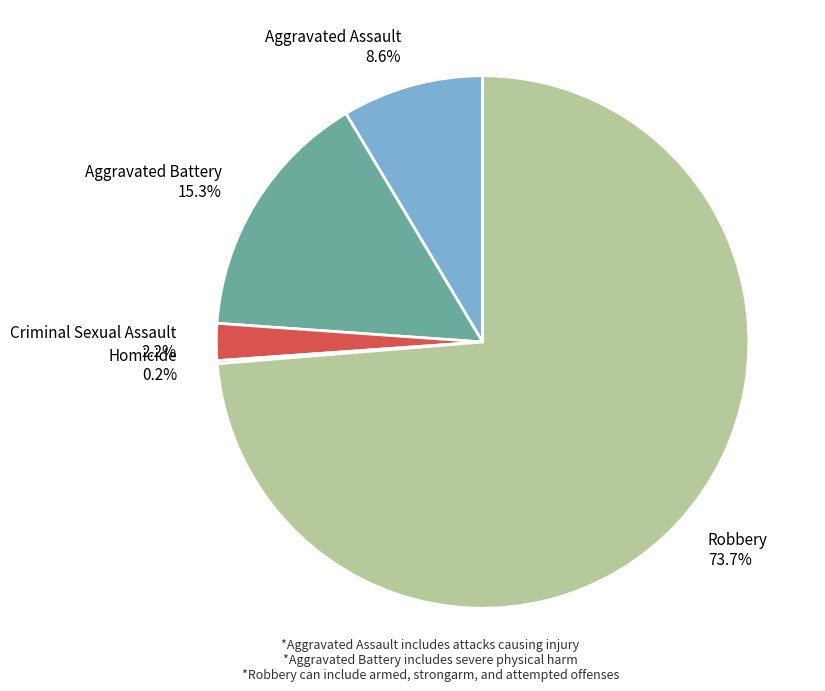

Which category has the biggest portion of the pie?

Robbery